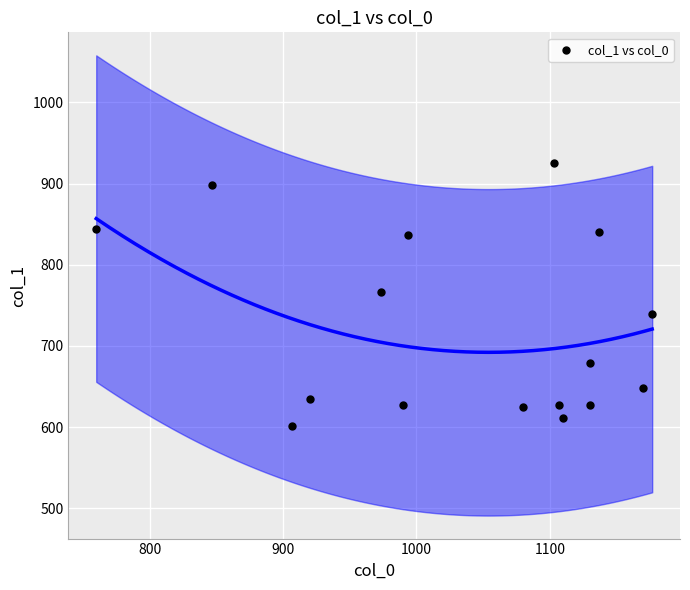

List the coordinates of all points as (Y, X) pairs, reading left to right.

(843.8, 760.0)  (897.8, 846.7)  (600.8, 906.7)  (634.5, 920.0)  (766.1, 973.3)  (627.8, 990.0)  (837.0, 993.3)  (624.4, 1080.0)  (924.8, 1103.3)  (627.8, 1106.7)  (610.9, 1110.0)  (678.4, 1130.0)  (627.8, 1130.0)  (840.4, 1136.7)  (648.0, 1170.0)  (739.1, 1176.7)